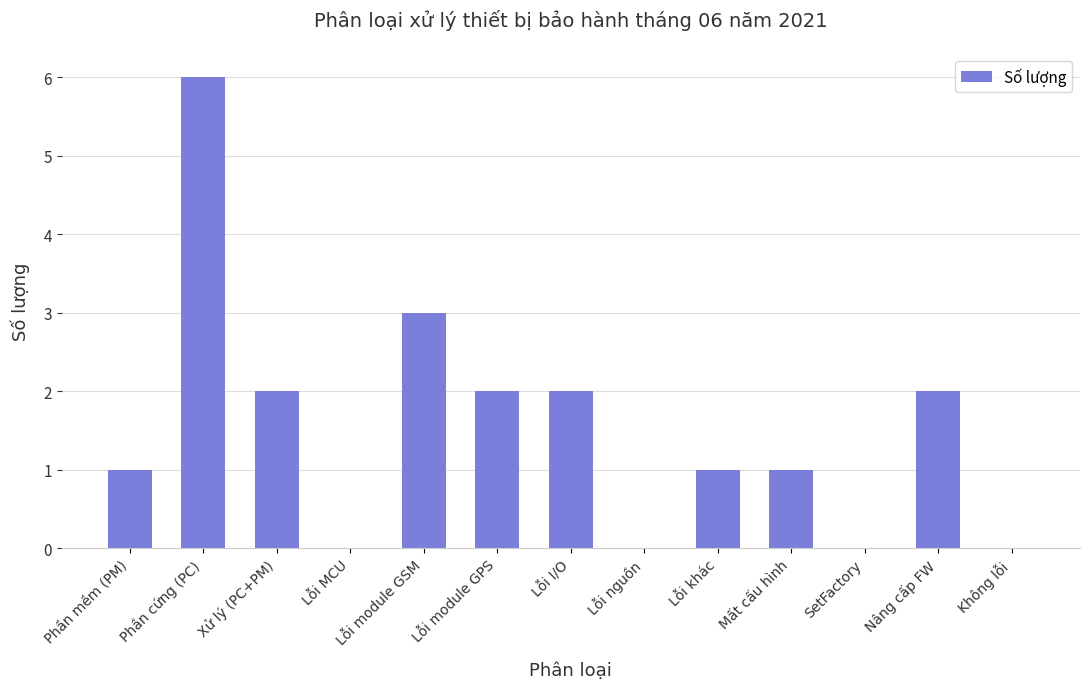

Is it true that the value at Lỗi khác is 1?

True